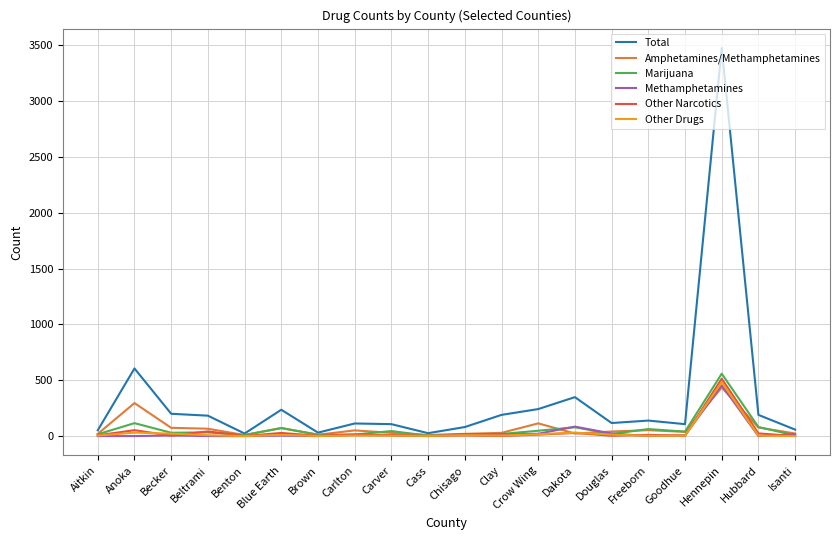

What is the difference between the second highest and minimum values in the Marijuana series?

112